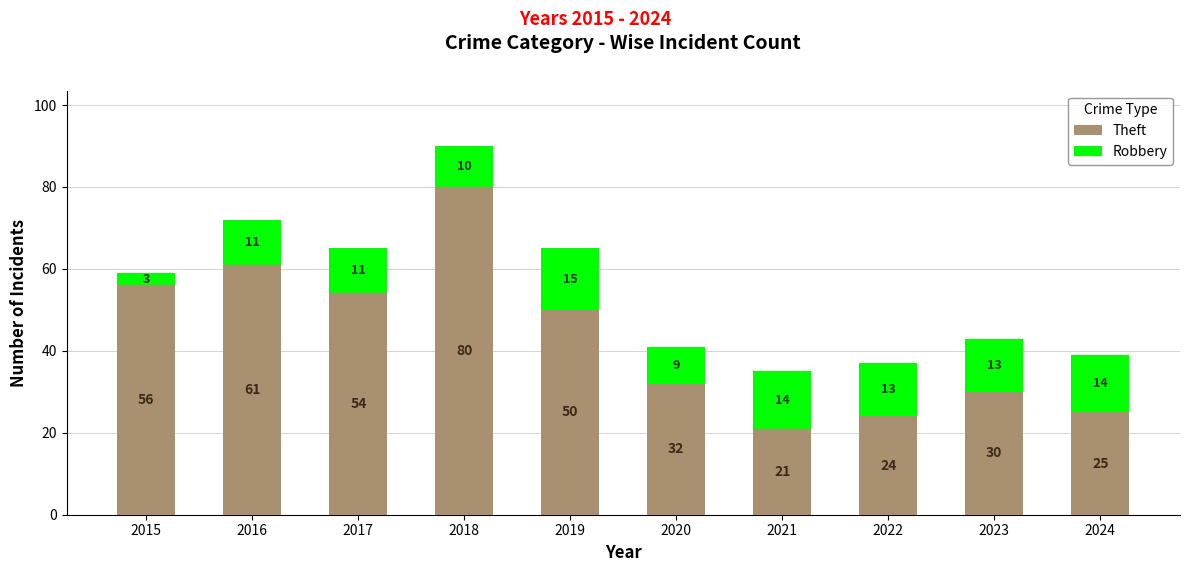

What is the total value across all series at 2020?

41